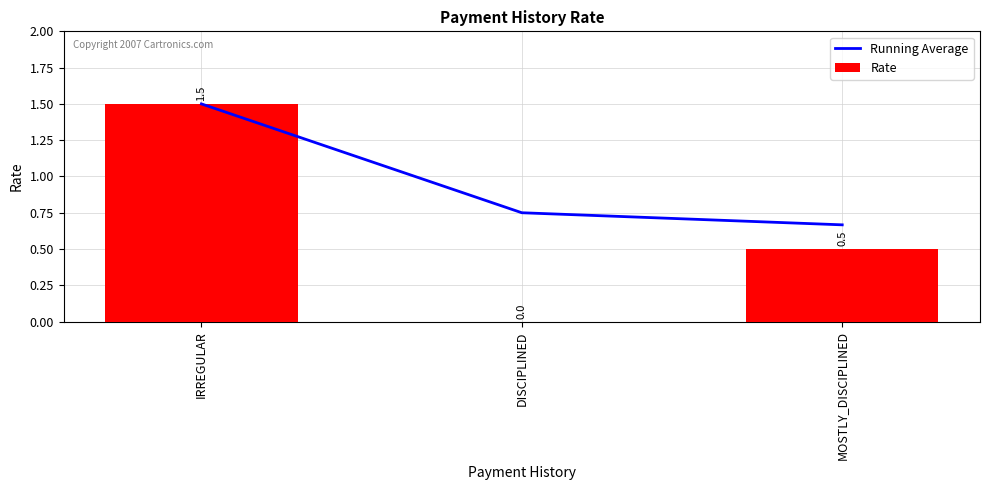

Which has a higher value, IRREGULAR or MOSTLY_DISCIPLINED?

IRREGULAR